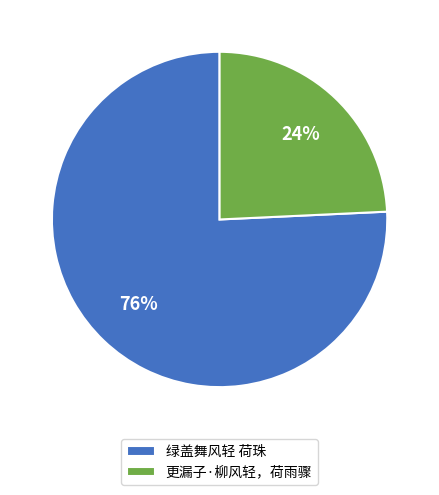

True or false: 绿盖舞风轻 荷珠 accounts for 76% of the total.

True